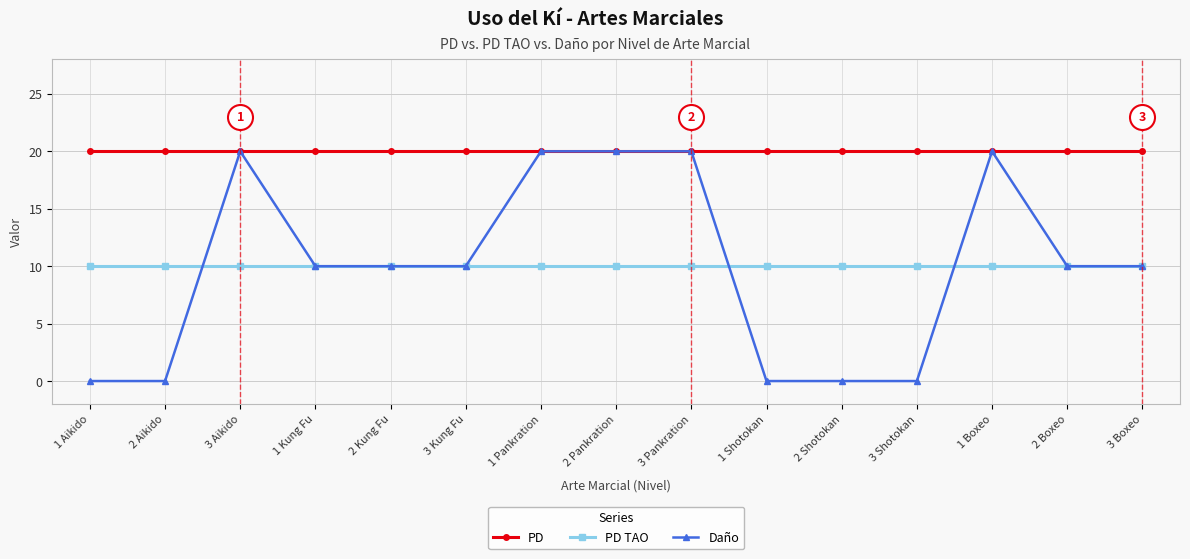

Does the chart display data point markers on the line(s)?

Yes